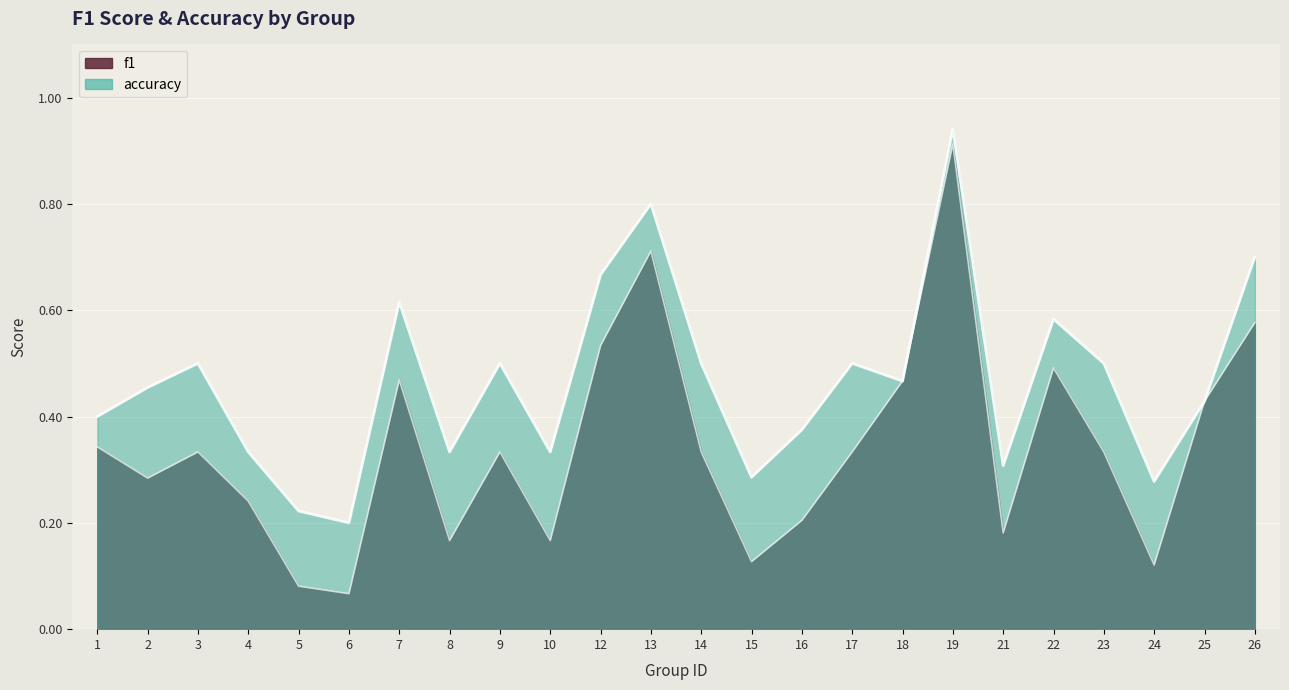

What is the sum of the f1 values at 21 and 14?

0.5